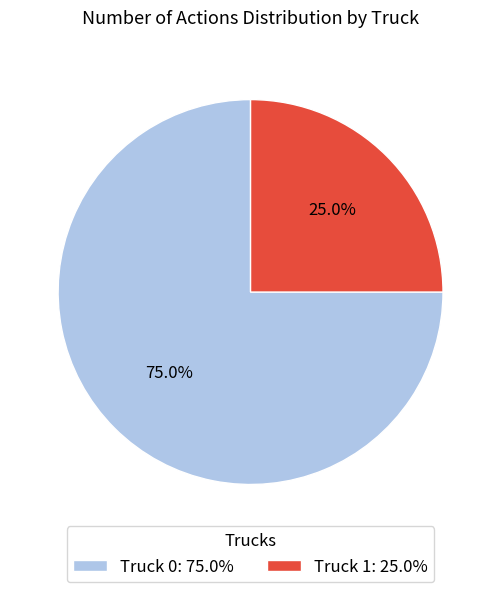

Rank the categories by value from lowest to highest.

Truck 1, Truck 0